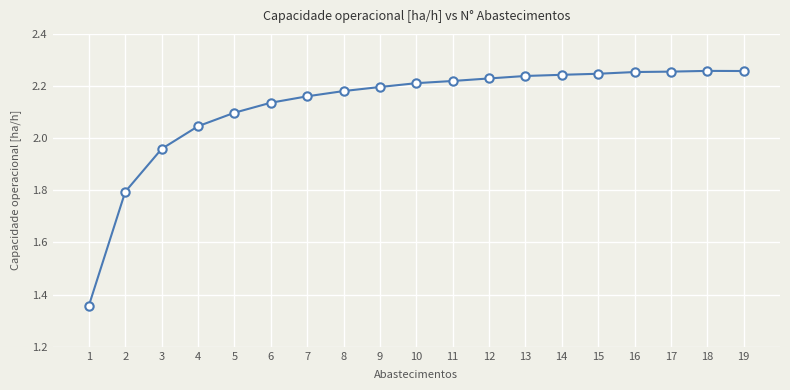

Where does the data first go above 2?

4